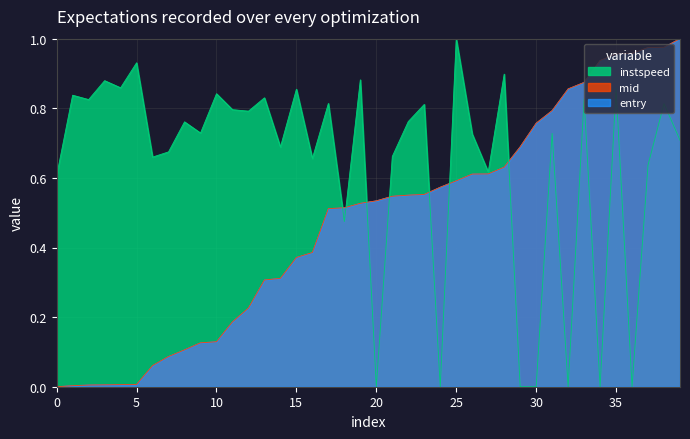

Which category has the highest value in the instspeed series?

25